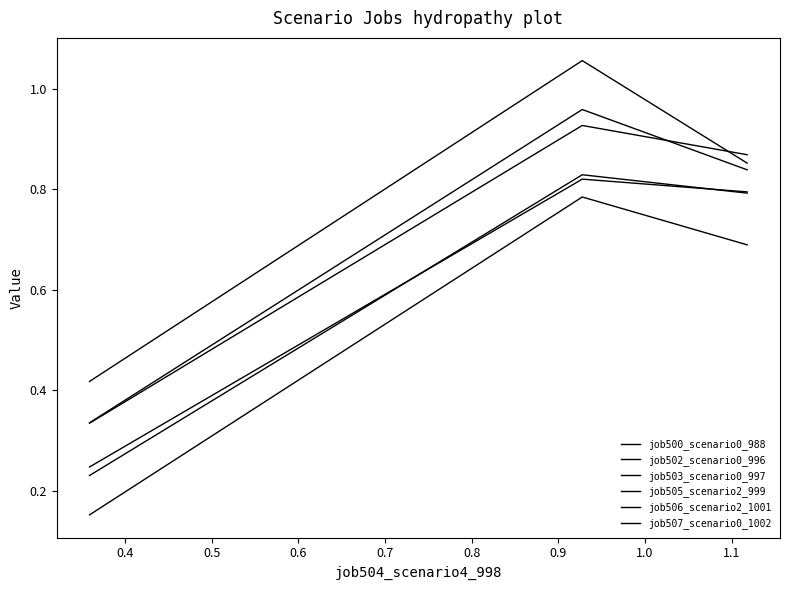

How many lines are shown in the chart?

6